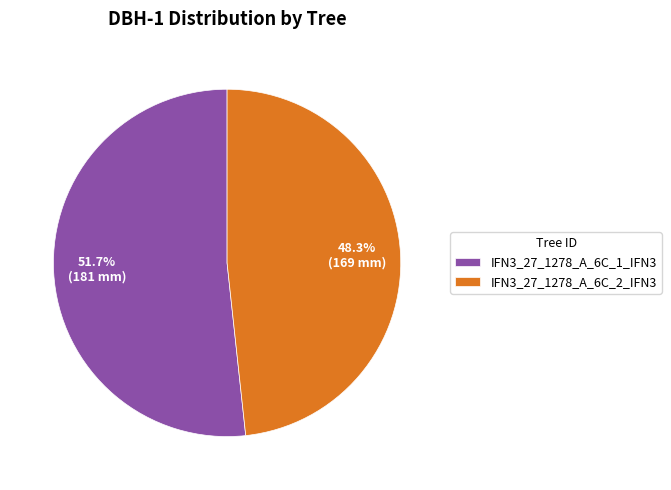

Does any single category account for the majority?

Yes